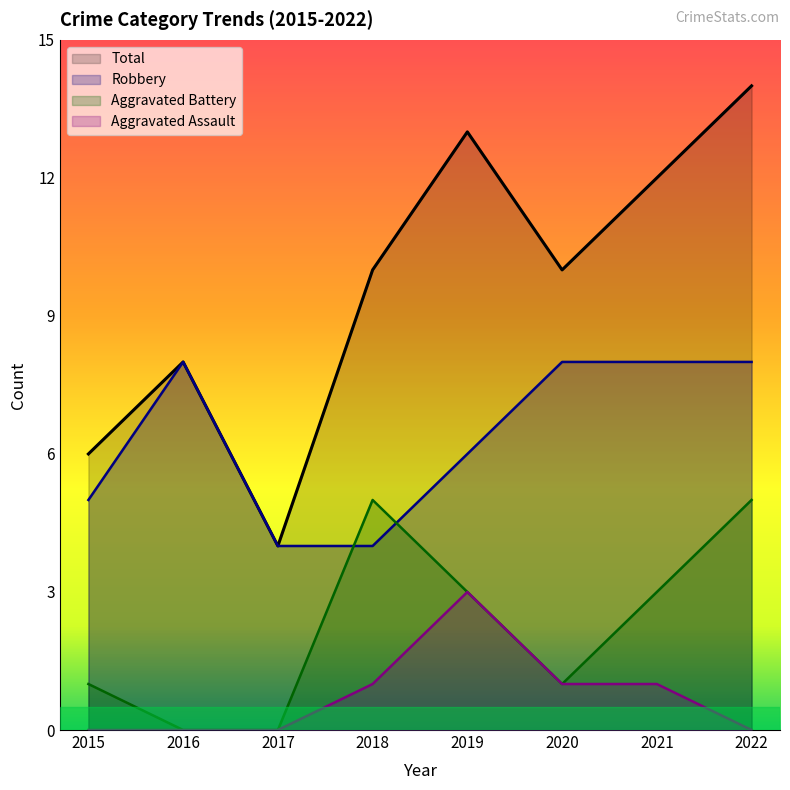

Read the Total value at 2017, to the nearest 5.

5